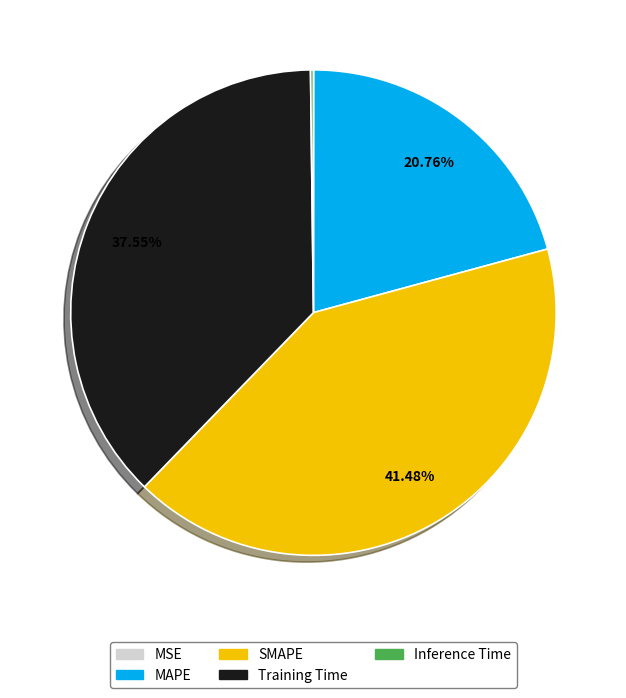

Is there any slice that represents more than half of the pie?

No